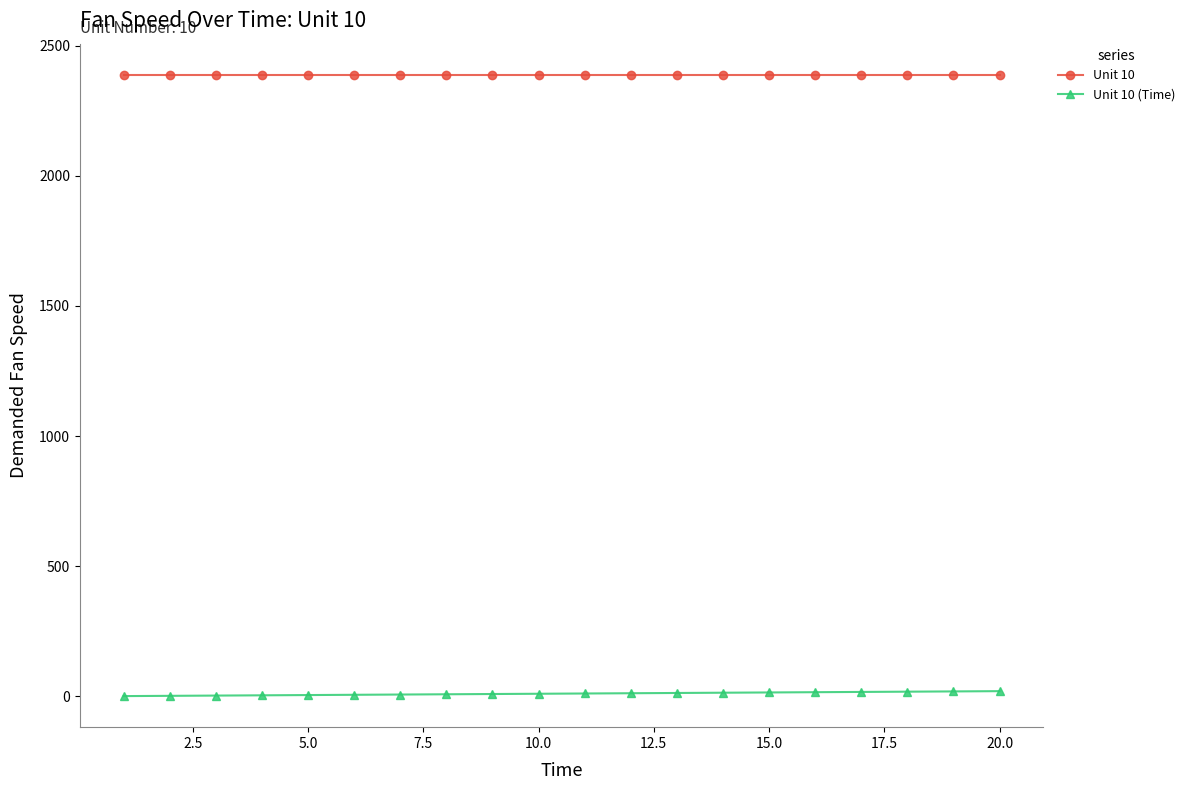

True or false: Unit 10 (Time) and Unit 10 cross at least once.

False